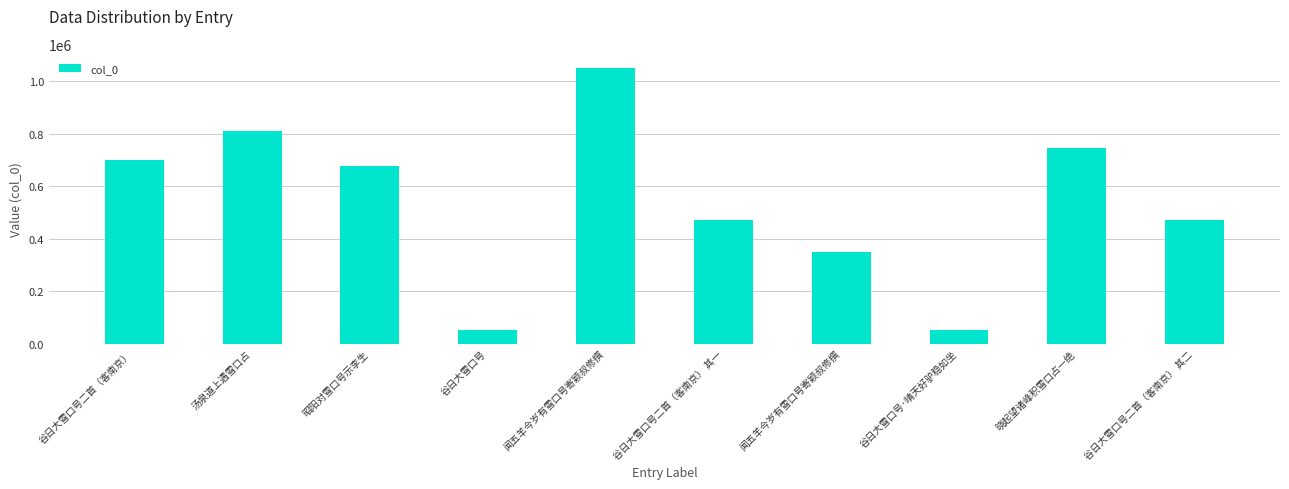

Are the bars grouped side by side (vs. stacked)?

No